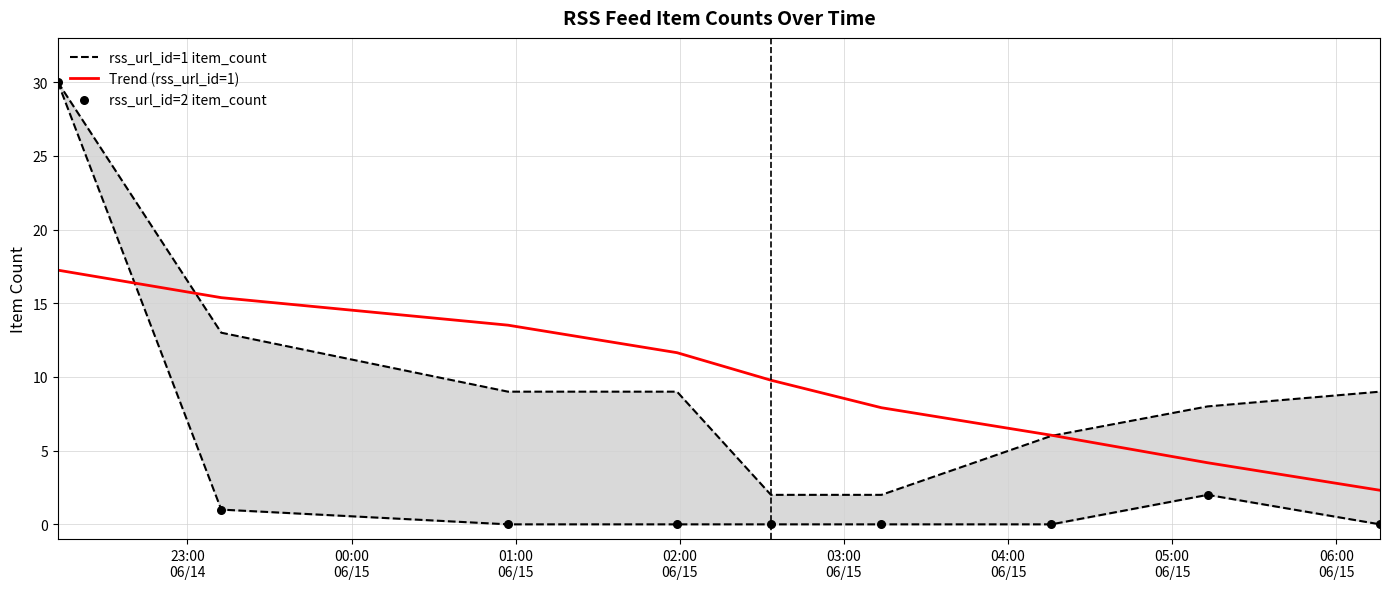

Which series has the largest Y range (max minus min)?

rss_url_id=2 item_count